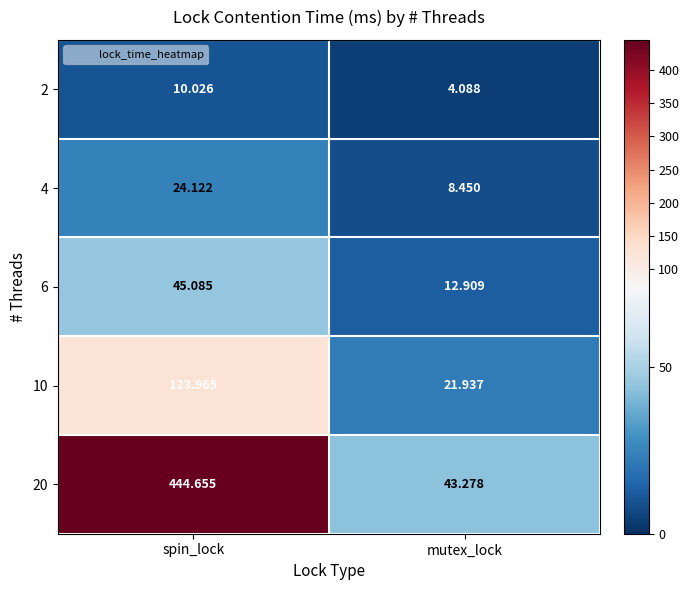

What is the maximum value shown in the chart?

444.7